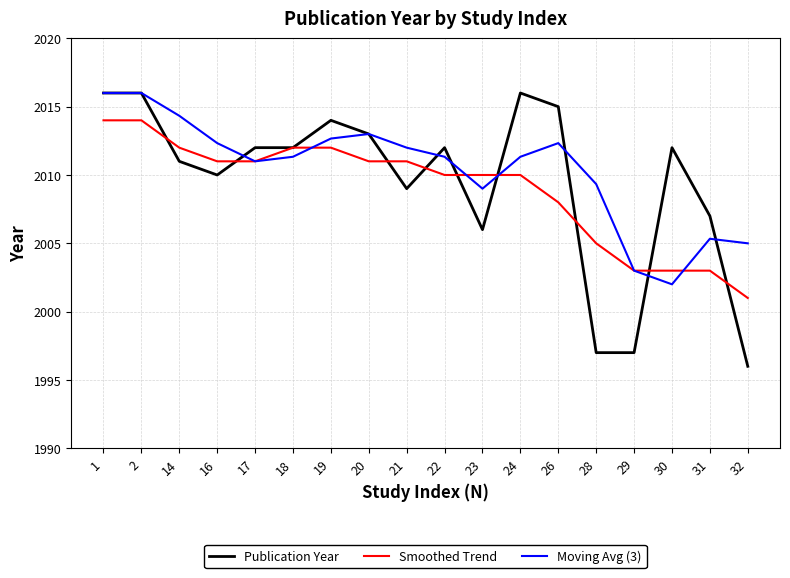

What are all the series names shown in the legend?

Publication Year, Smoothed Trend, Moving Avg (3)